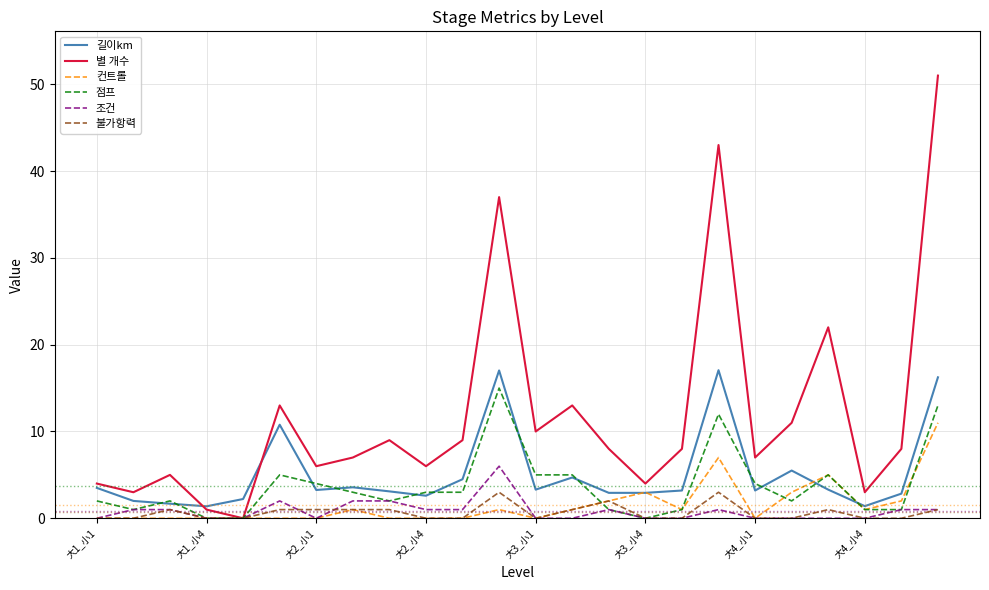

What is the greatest value displayed?

51.0